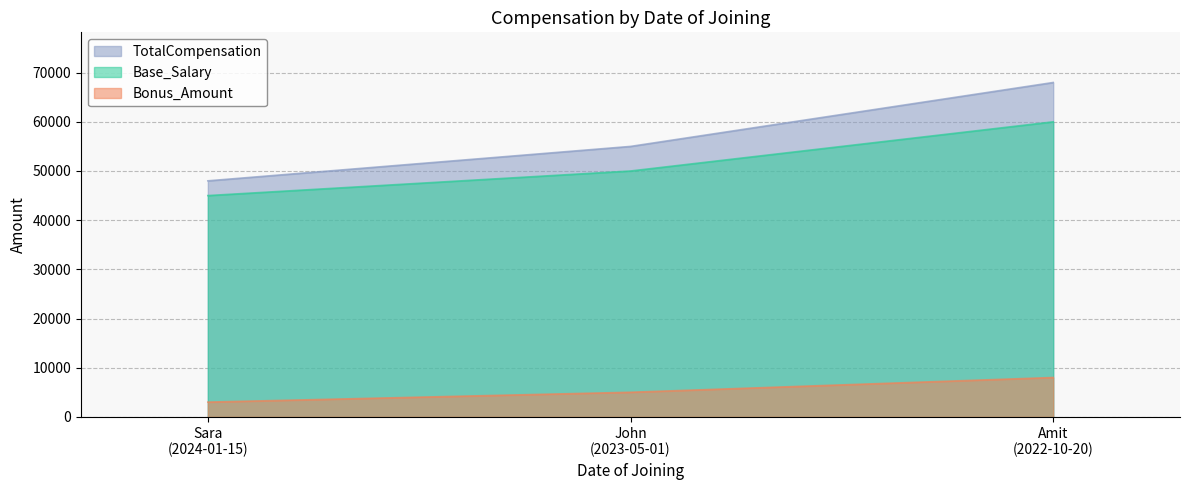

What is the lowest value of the Bonus_Amount series?

3000